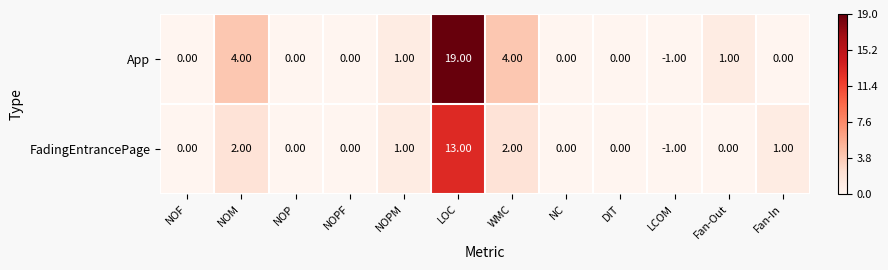

How many values in the App series are below 0?

1